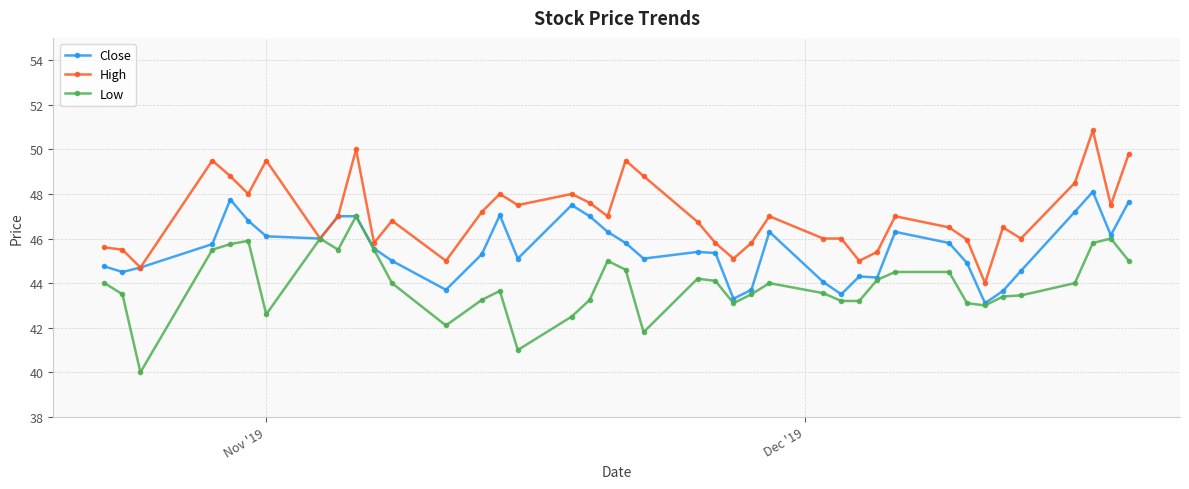

What is the lowest value of the Low series?

40.0